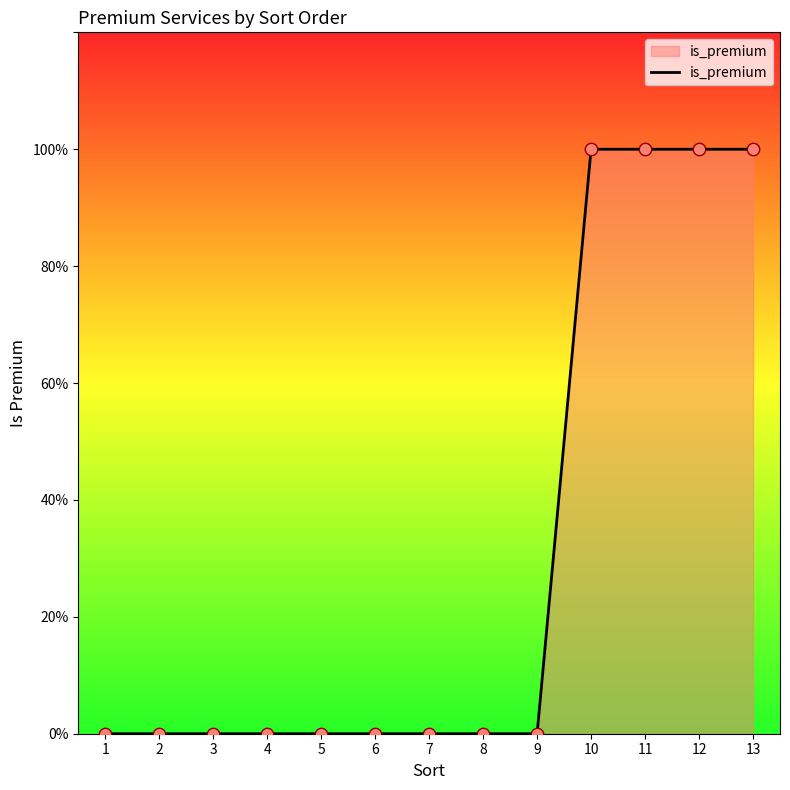

Between 10 and 9, which is larger?

10